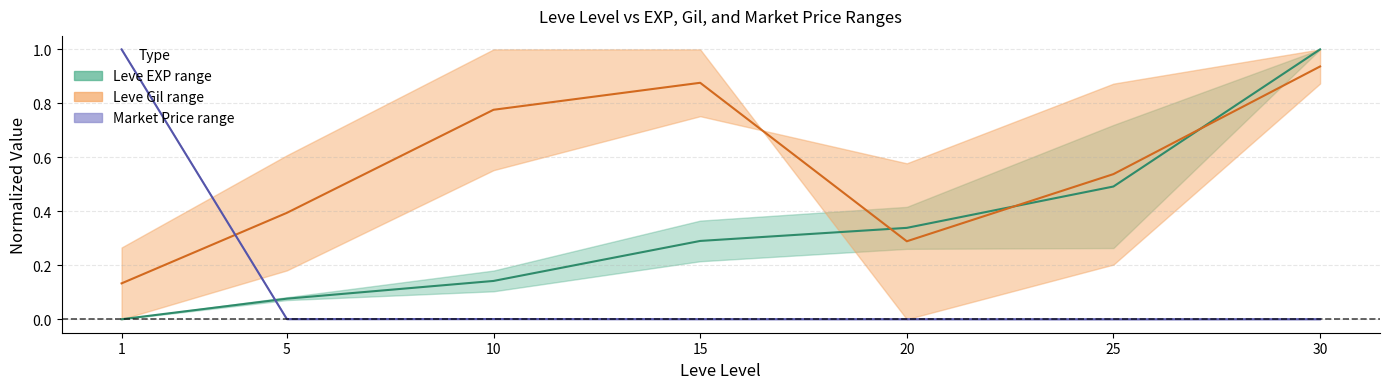

Between 5 and 10, which is larger?

10